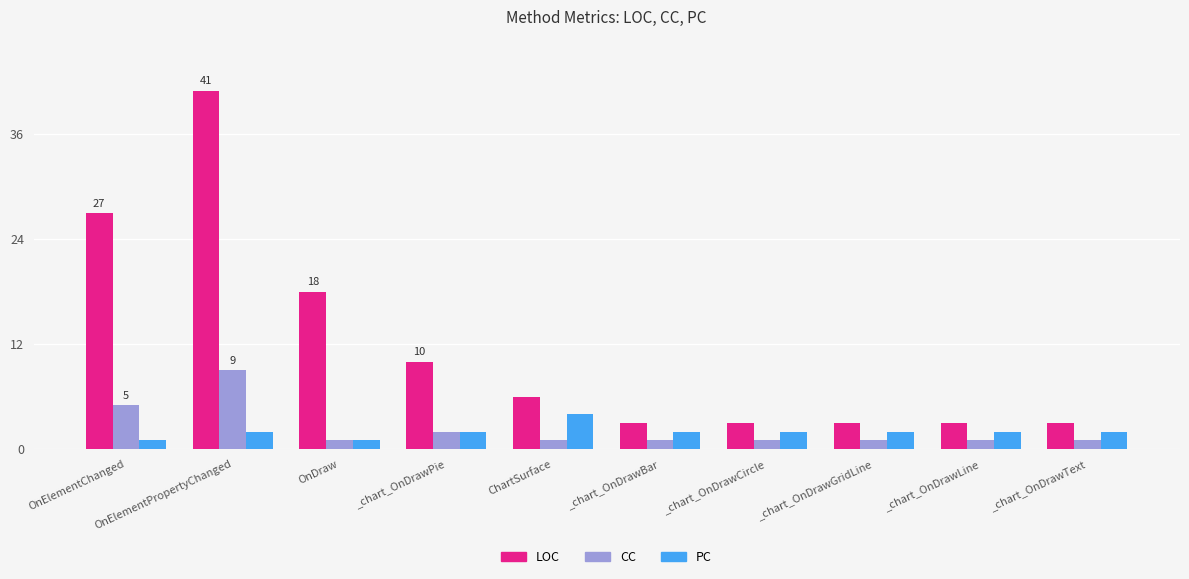

What is the difference between the maximum and second lowest values in the LOC series?

38